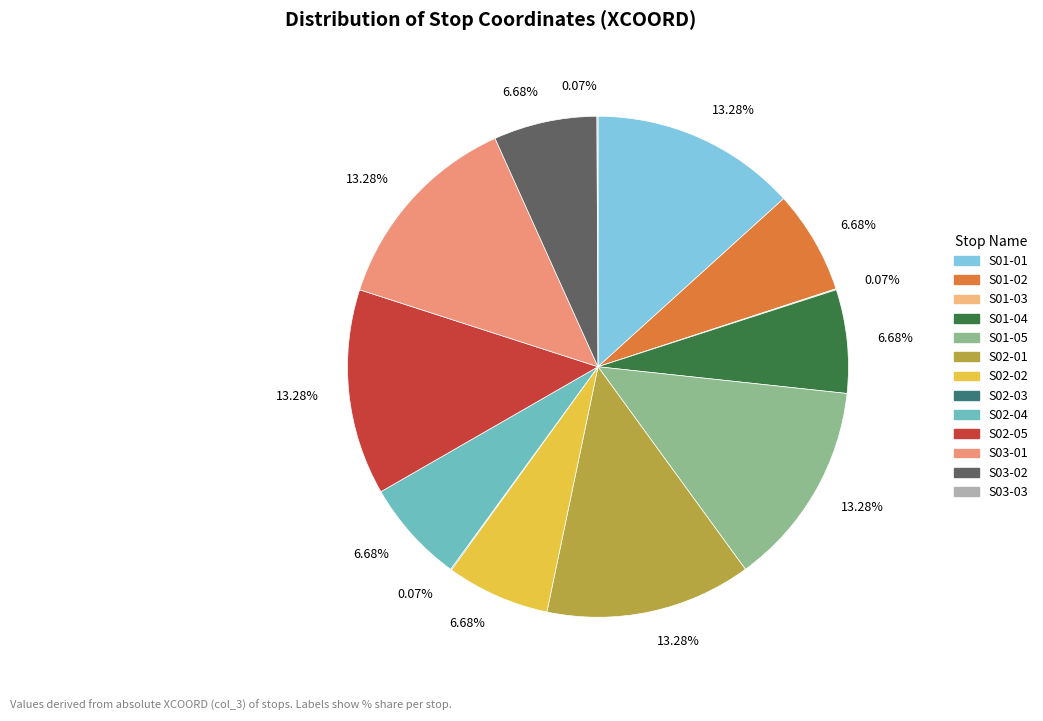

Is there any slice that represents more than half of the pie?

No